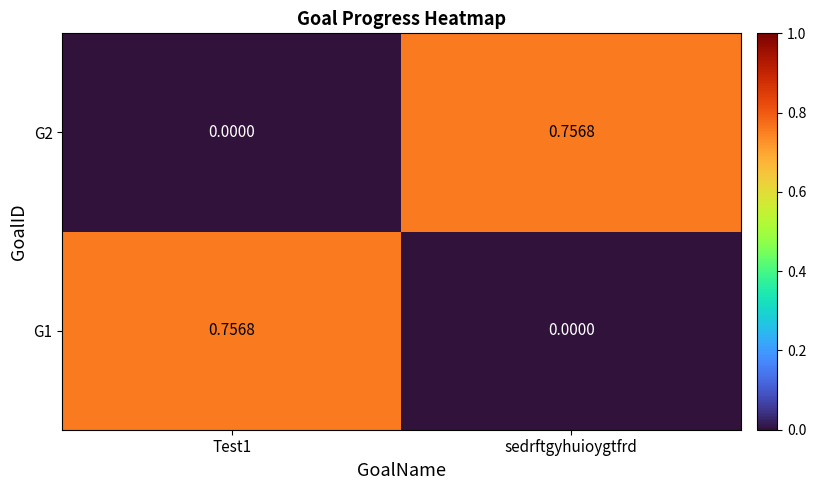

Is the value of G2 at sedrftgyhuioygtfrd greater than the value of G1 at sedrftgyhuioygtfrd?

Yes